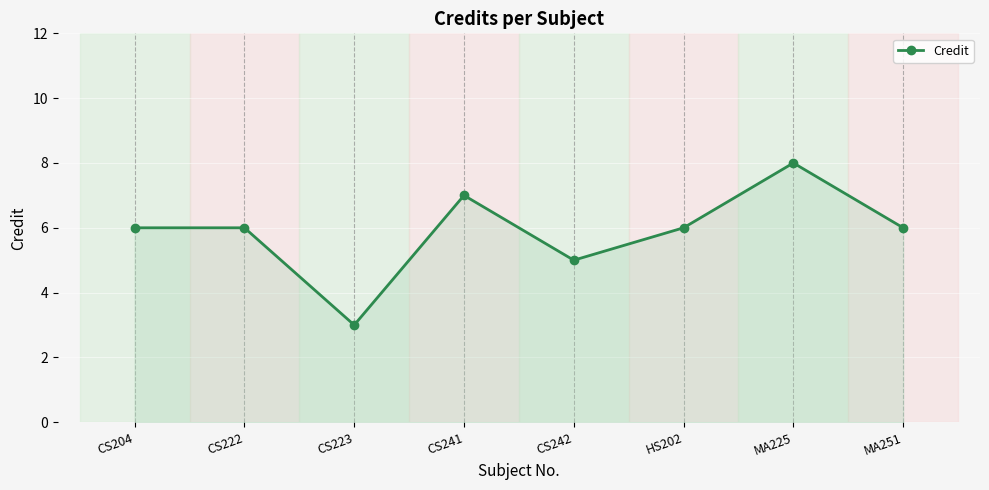

What position from the left is CS222?

2